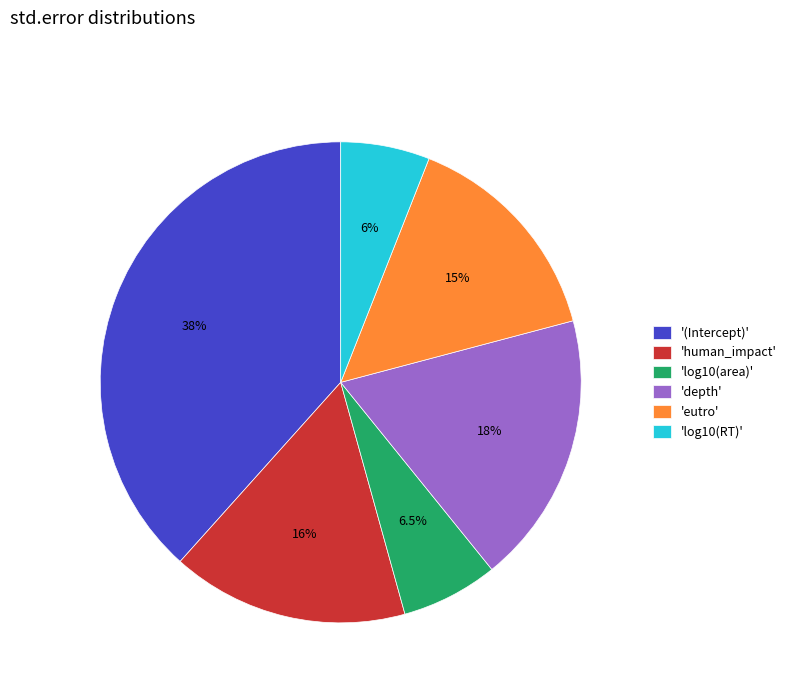

Which slice is the smallest?

'log10(RT)'